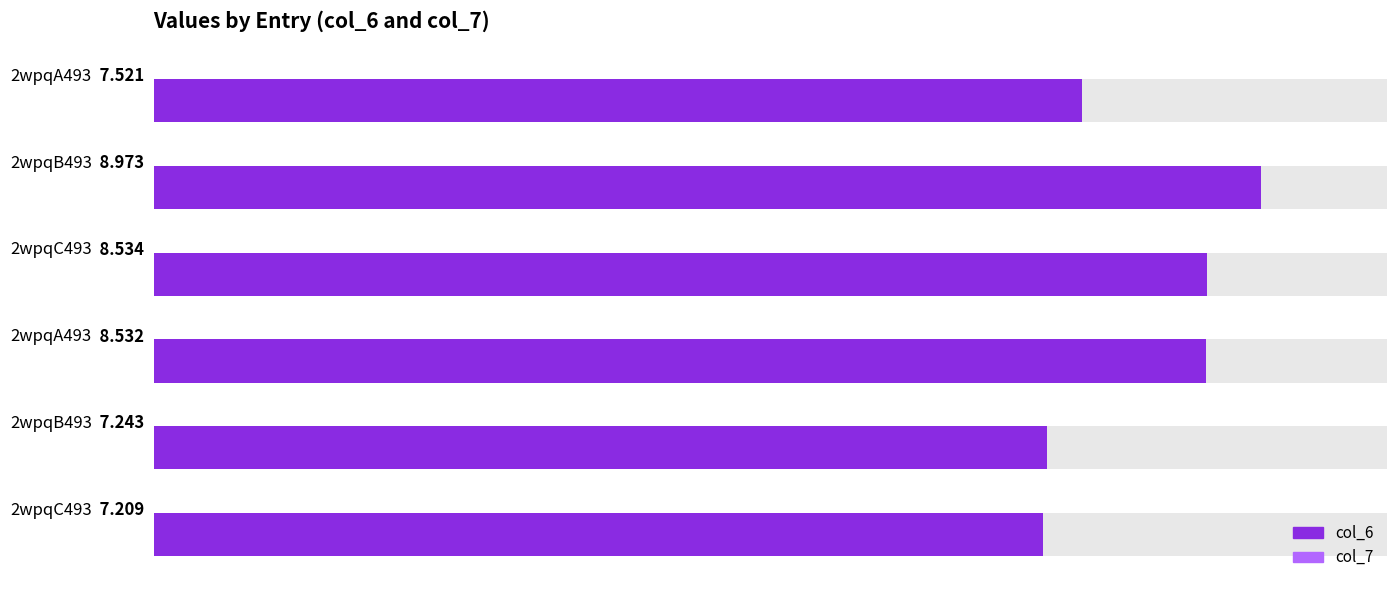

Reading left to right, what are all the values shown in this chart?

col_6: 7.5	9.0	8.5
col_7: 8.5	7.2	7.2